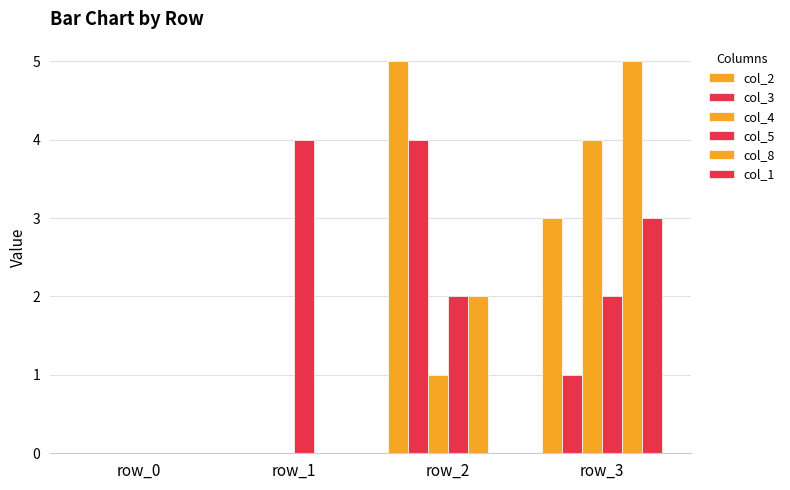

How many groups of bars are there?

4